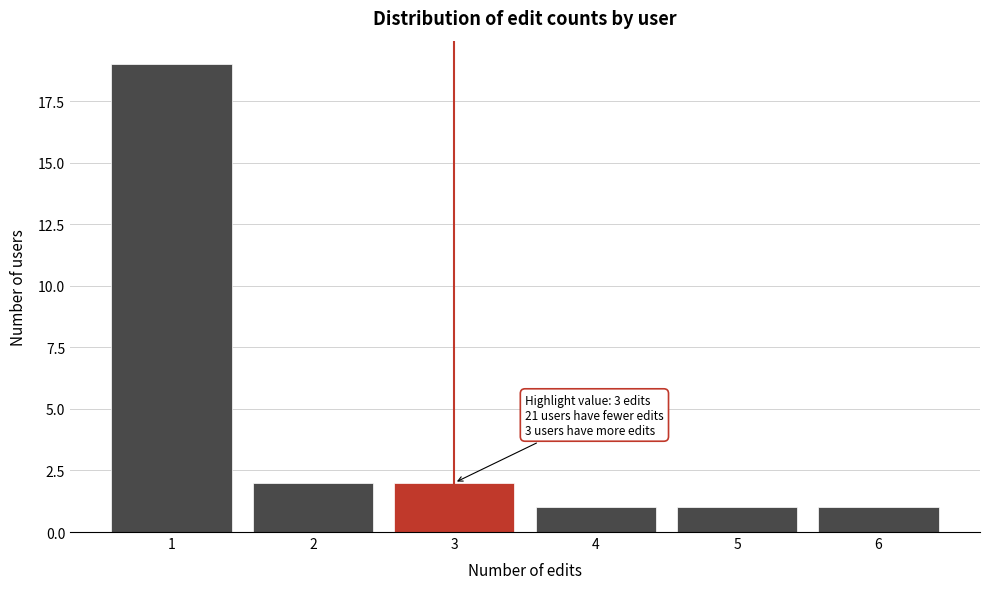

Reading left to right, list all the values displayed in this chart.

19	2	2	1	1	1